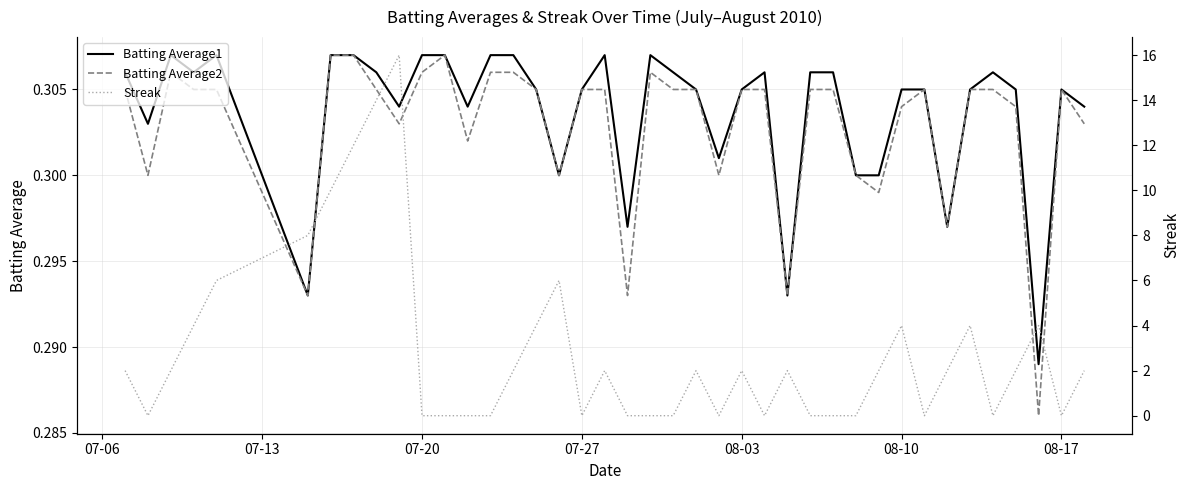

What is the difference between the maximum and minimum values in the Streak series?

16.0